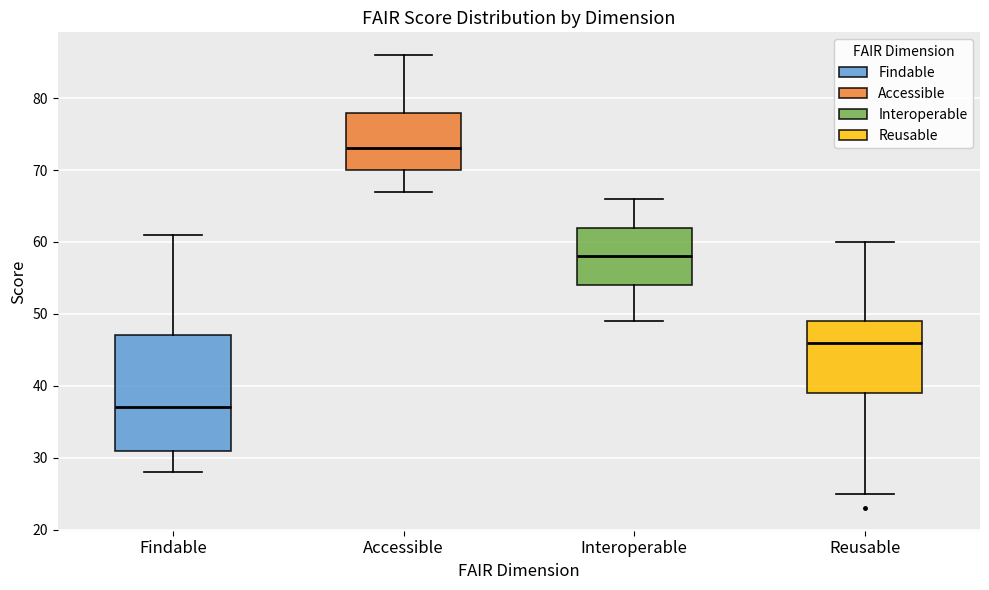

Comparing the boxes themselves (not the whiskers), which one is the tallest?

Findable